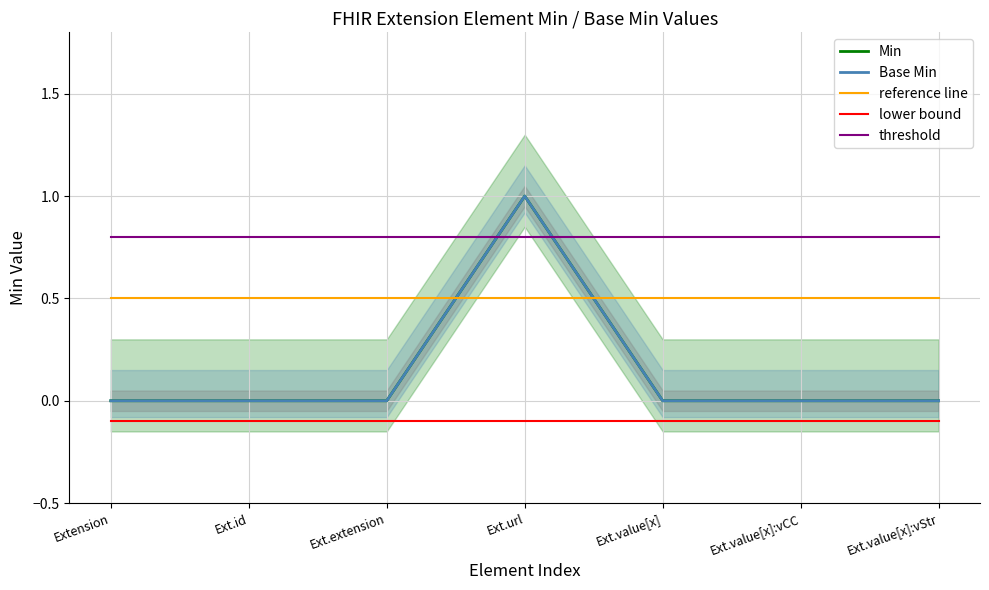

True or false: Min and reference line cross at least once.

True